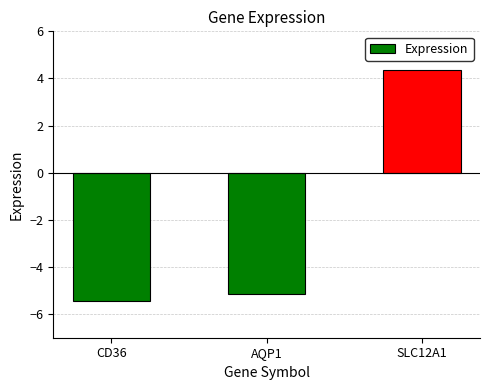

What is the sum of the values at SLC12A1 and CD36?

-1.1